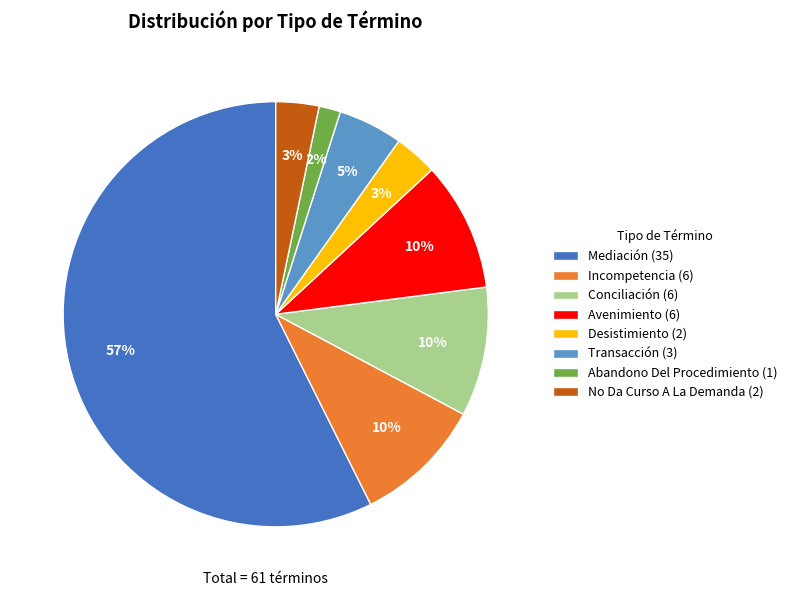

Between Conciliación (6) and No Da Curso A La Demanda (2), which is larger?

Conciliación (6)